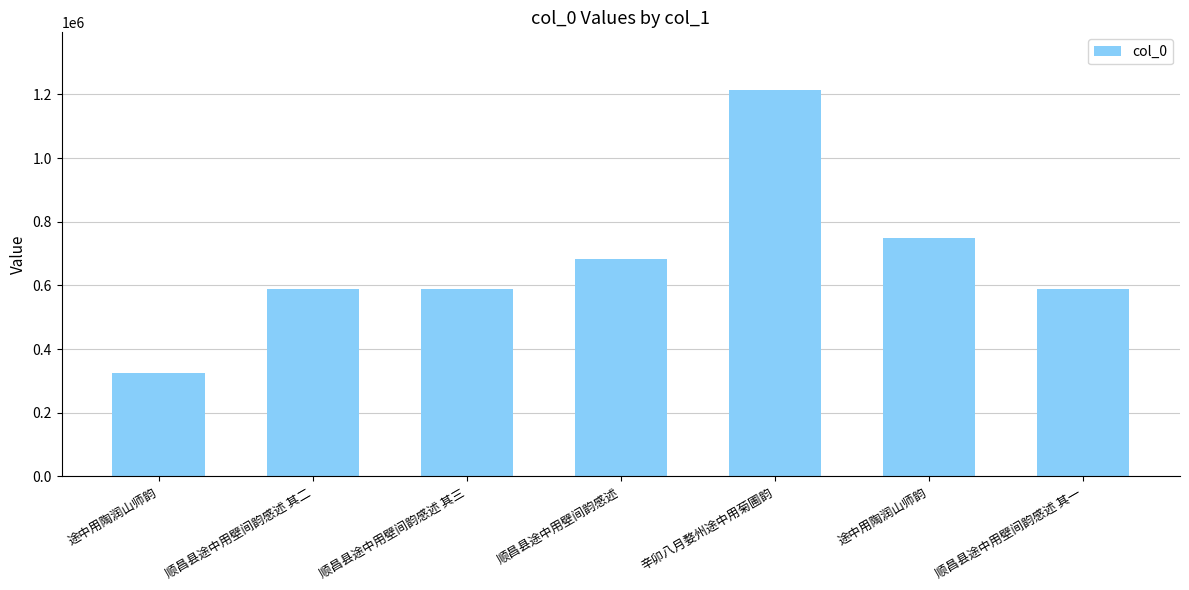

How many bars are there in total?

7